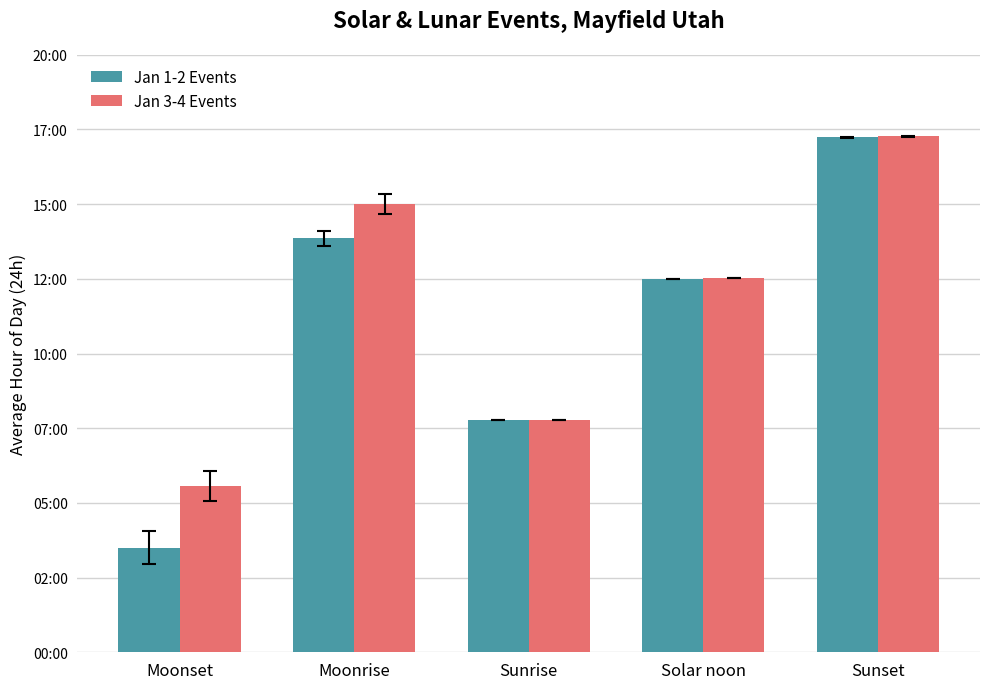

The Jan 3-4 Events series shows 7.8 at Sunrise. True or false?

True